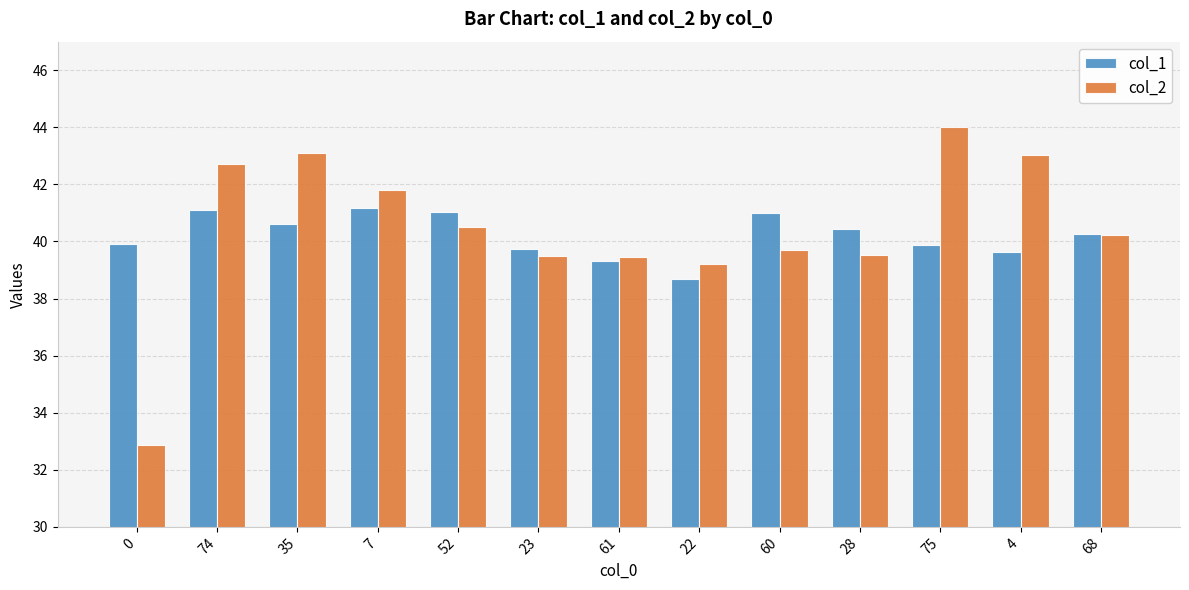

What is the average value of the col_1 series?

40.2